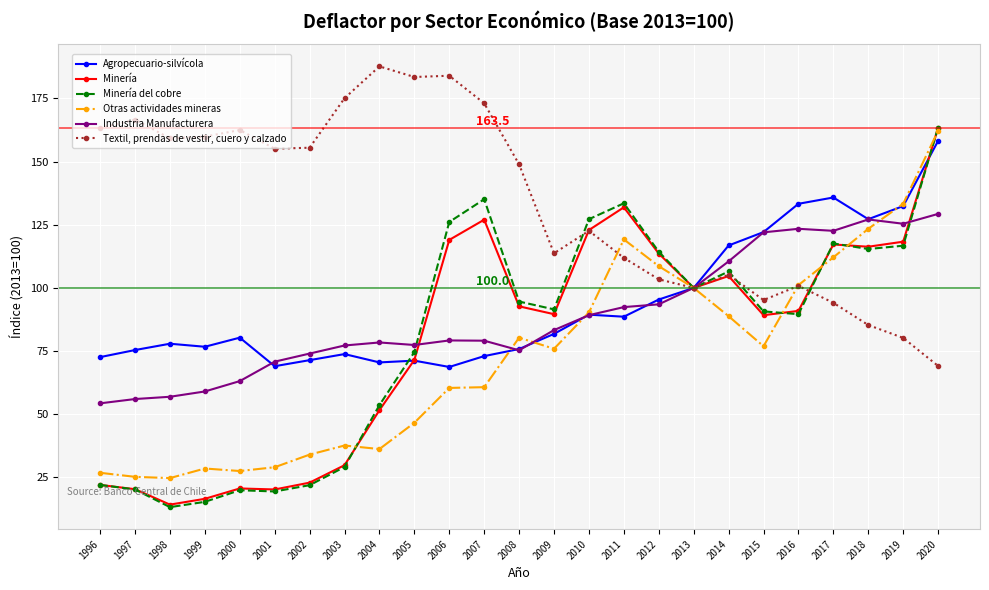

What is the value of the Industria Manufacturera point at the 17th from the left?

93.5